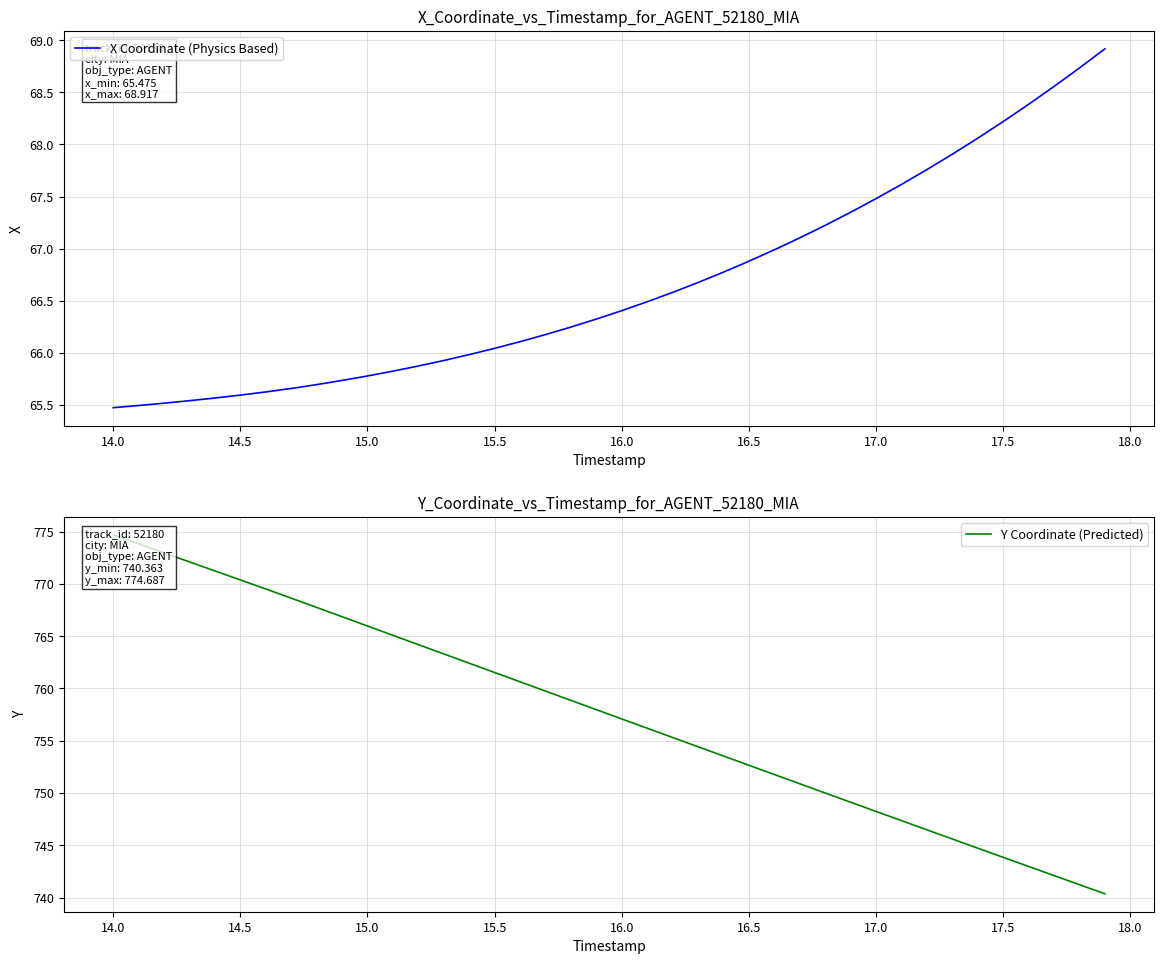

Reading right to left, what are all the values shown in this chart?

X Coordinate (Physics Based): 68.9	68.7	68.6	68.4	68.2	68.1	67.9	67.8	67.6	67.5	67.3	67.2	67.1	67.0	66.9	66.8	66.7	66.6	66.5	66.4	66.3	66.2	66.2	66.1	66.0	66.0	65.9	65.9	65.8	65.8	65.7	65.7	65.7	65.6	65.6	65.6	65.5	65.5	65.5	65.5
Y Coordinate (Predicted): 740.4	741.2	742.1	743.0	743.9	744.7	745.6	746.5	747.4	748.2	749.1	750.0	750.9	751.8	752.7	753.5	754.4	755.3	756.2	757.1	758.0	758.9	759.8	760.6	761.5	762.4	763.3	764.2	765.1	766.0	766.9	767.8	768.6	769.5	770.4	771.2	772.1	773.0	773.8	774.7